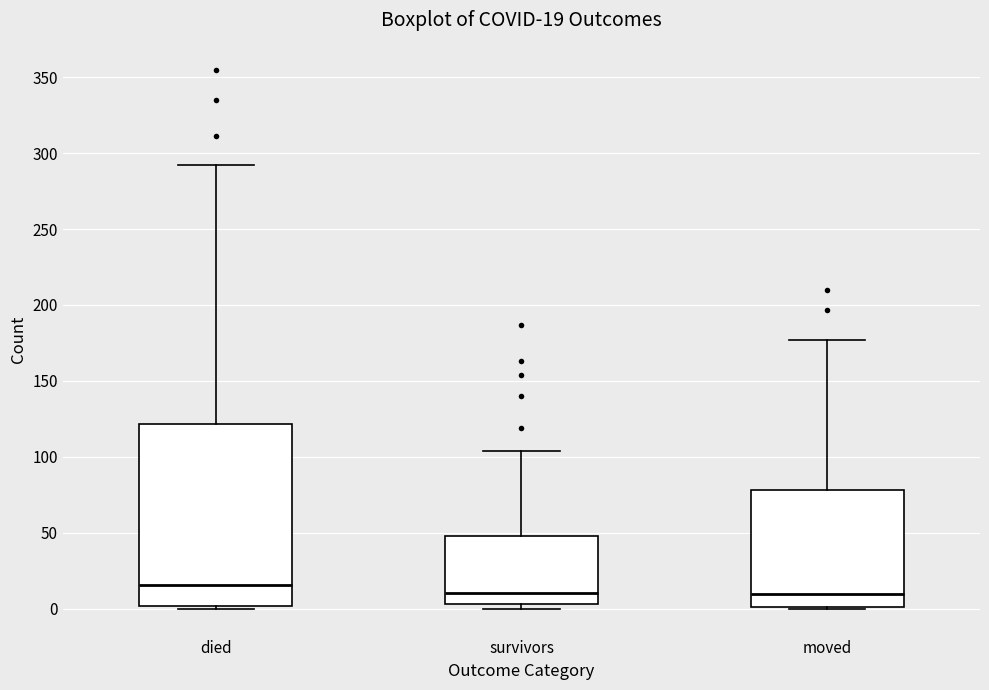

Comparing the boxes themselves (not the whiskers), which one is the tallest?

died